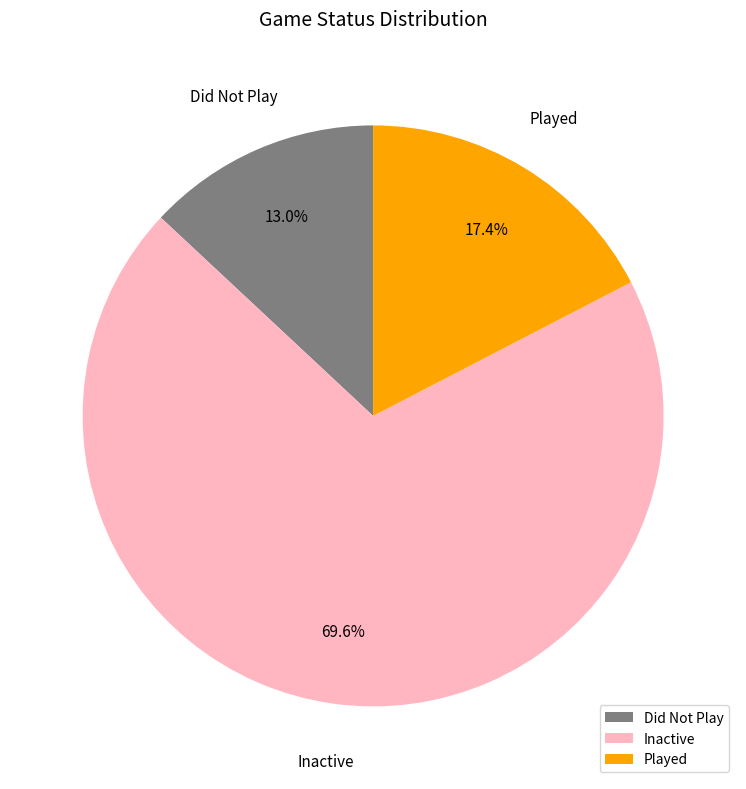

To the nearest percent, what is the difference between the largest and smallest slice percentages?

57%